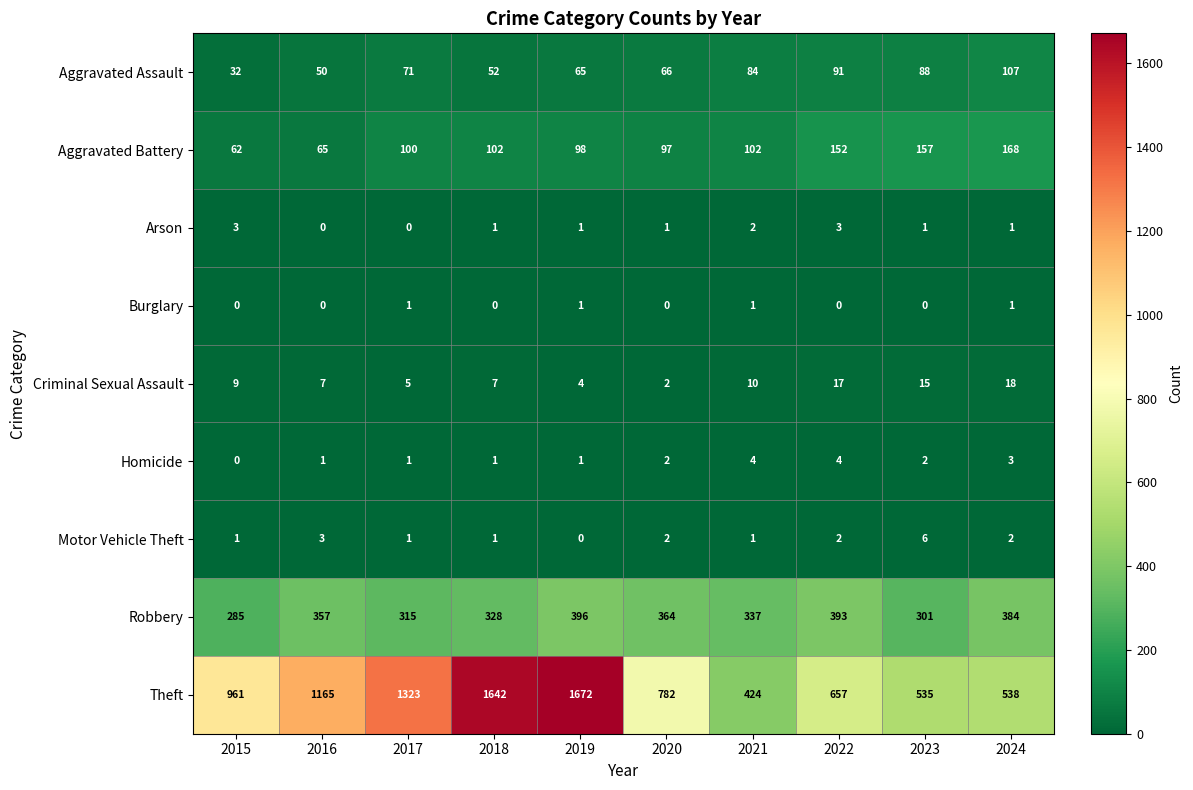

Is the value of Robbery at 2021 greater than the value of Aggravated Battery at 2020?

Yes